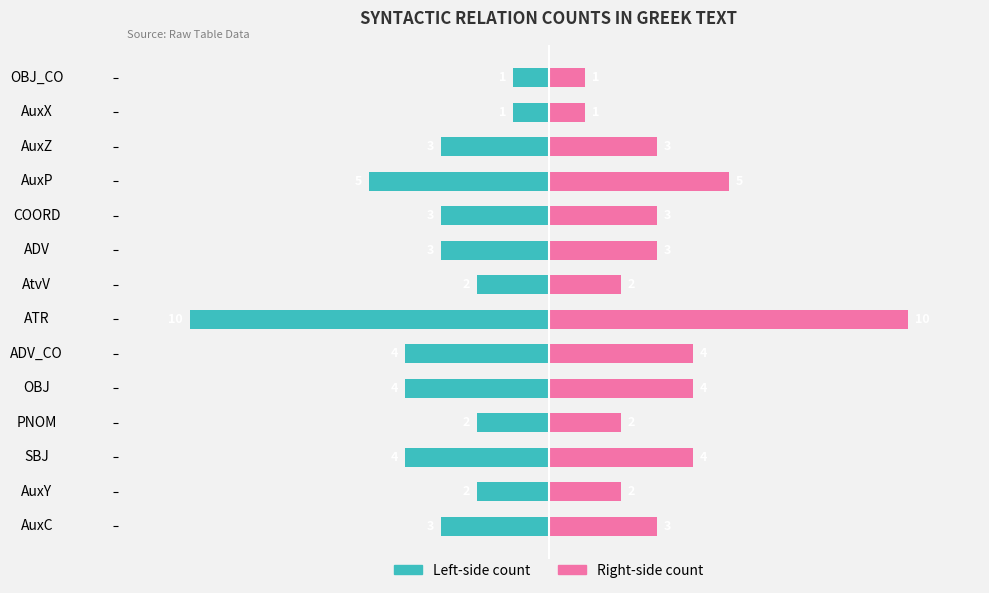

Reading left to right, list all the values displayed in this chart.

Left (teal): -3	-2	-4	-2	-4	-4	-10	-2	-3	-3	-5	-3	-1	-1
Right (pink): 3	2	4	2	4	4	10	2	3	3	5	3	1	1